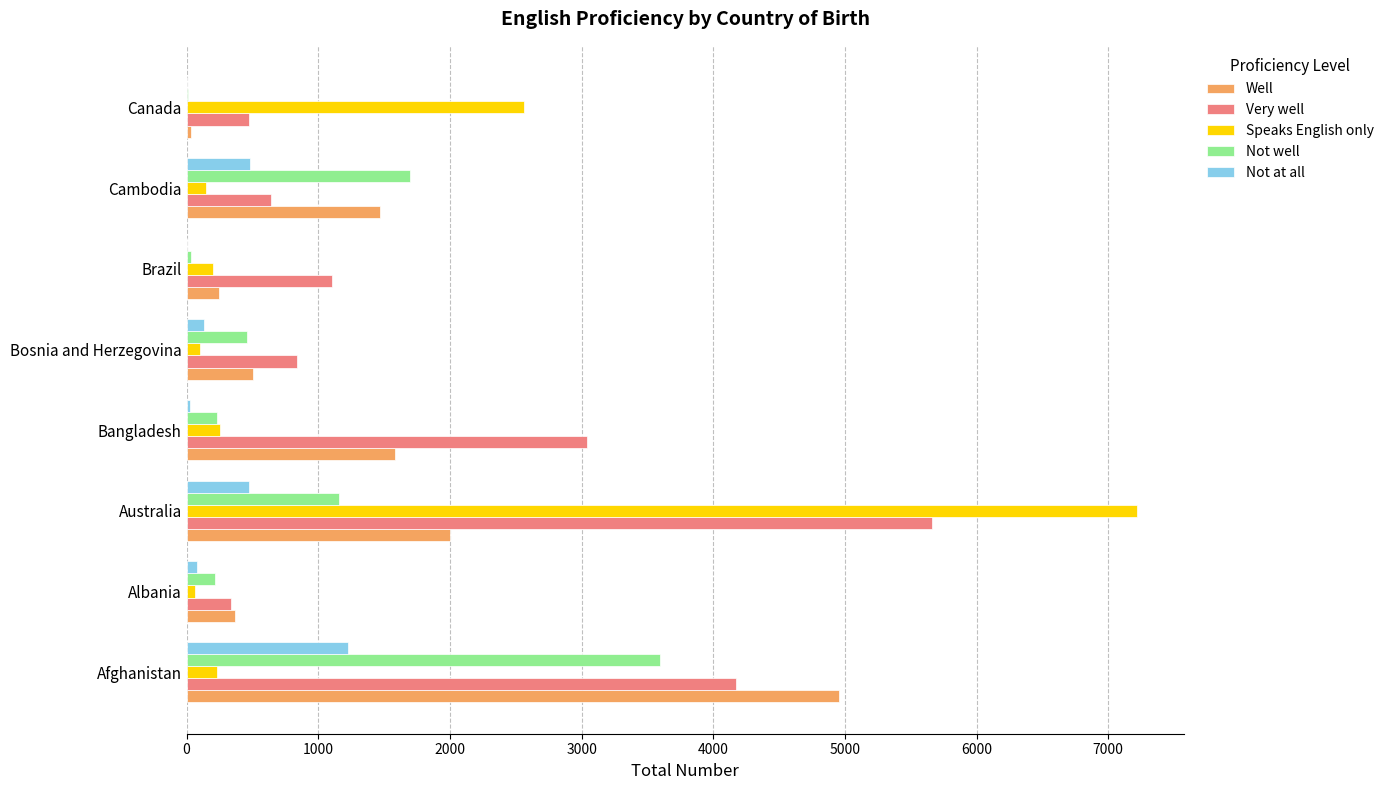

Between Australia and Canada, which series saw the biggest shift?

Very well